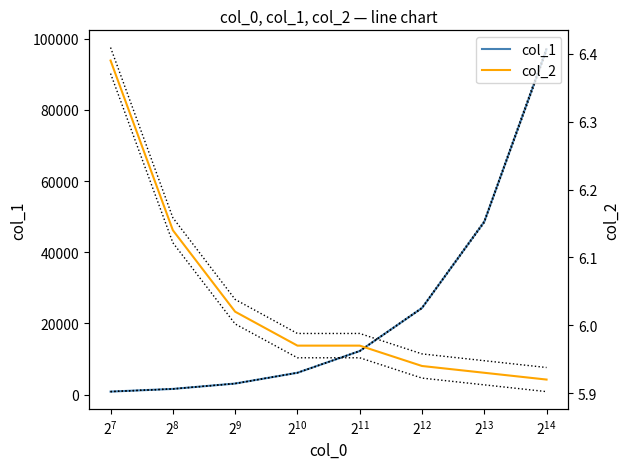

True or false: col_1 and col_2 cross at least once.

False